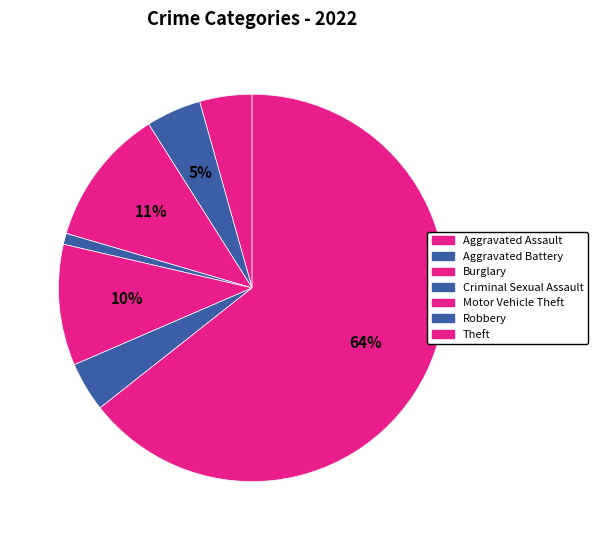

Approximately how many times larger is the value at Criminal Sexual Assault compared to Aggravated Battery?

0.2